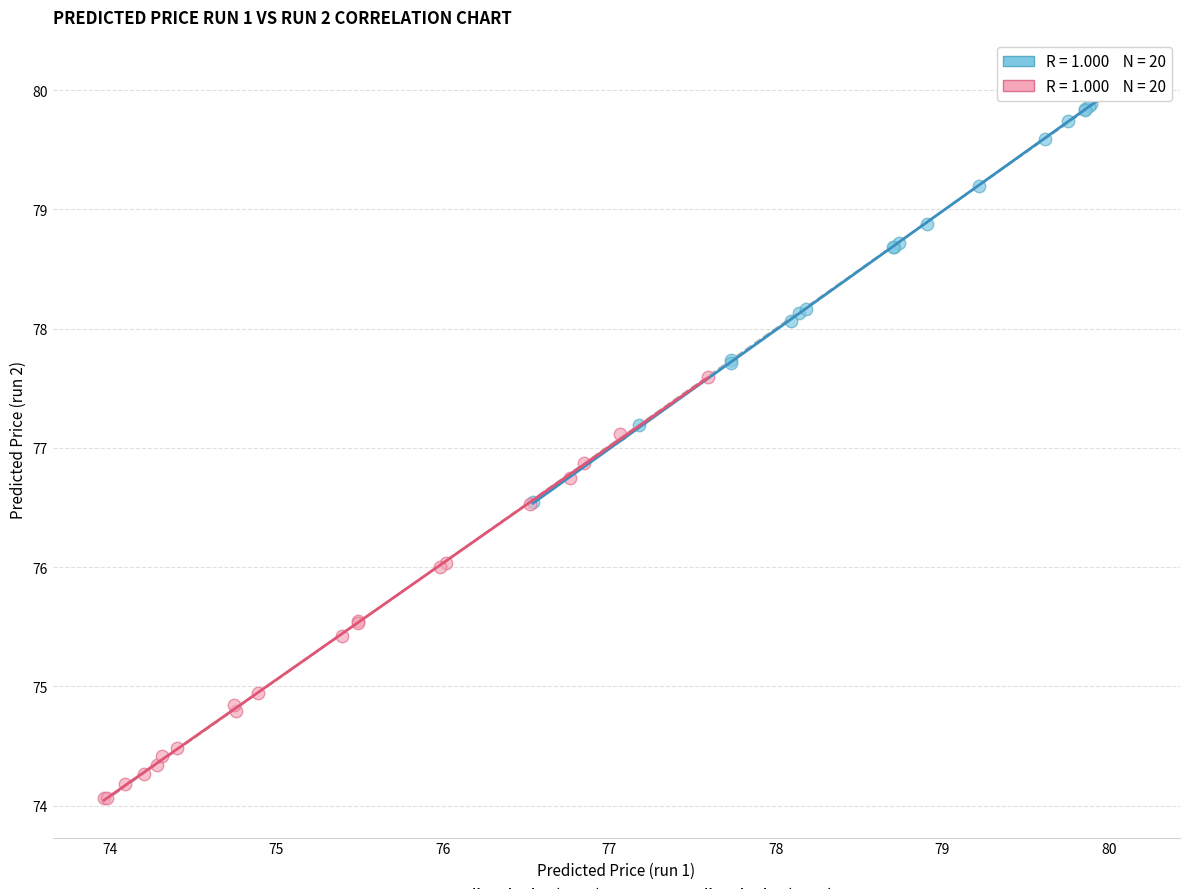

Which series contains the lowest Y value?

Predicted Price (run 2)